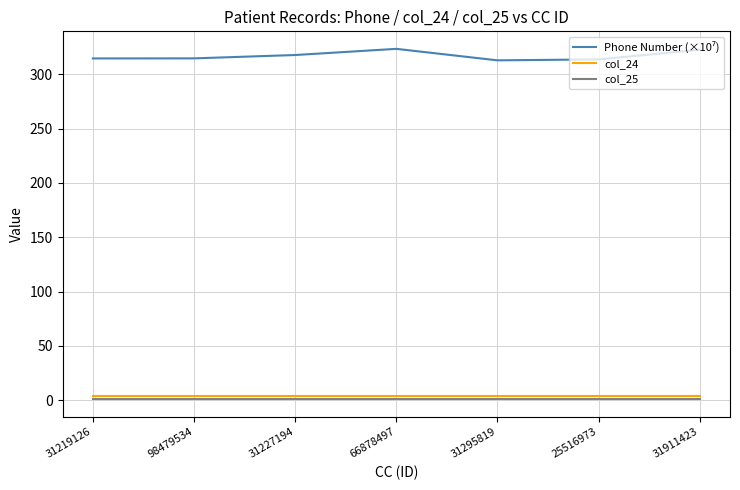

The col_24 series shows 4.0 at 25516973. True or false?

True